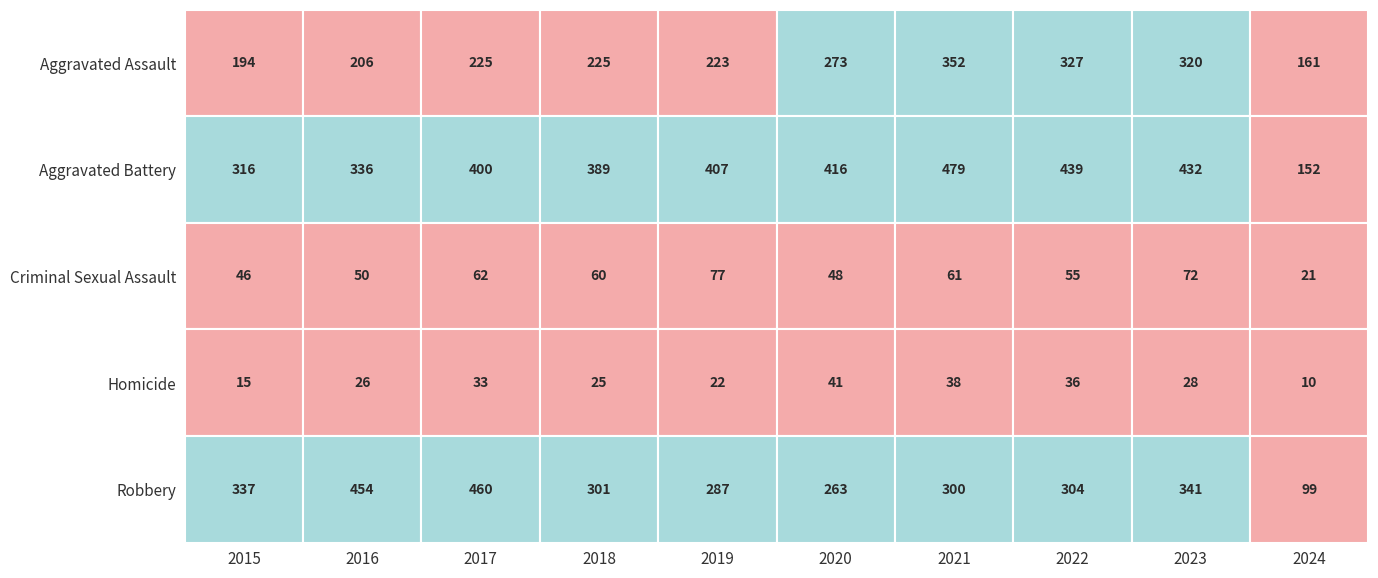

Reading right to left, transcribe all the data shown in this chart.

Aggravated Assault: 161	320	327	352	273	223	225	225	206	194
Aggravated Battery: 152	432	439	479	416	407	389	400	336	316
Criminal Sexual Assault: 21	72	55	61	48	77	60	62	50	46
Homicide: 10	28	36	38	41	22	25	33	26	15
Robbery: 99	341	304	300	263	287	301	460	454	337